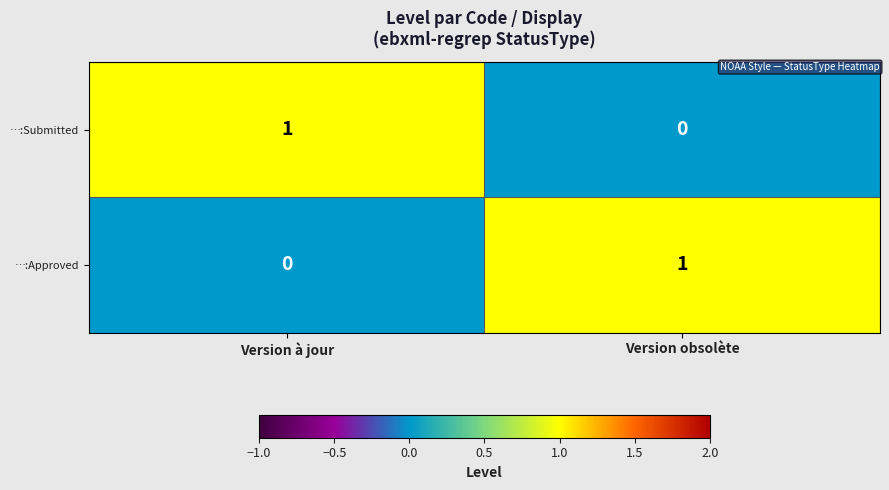

At how many categories does at least one series exceed 0?

2